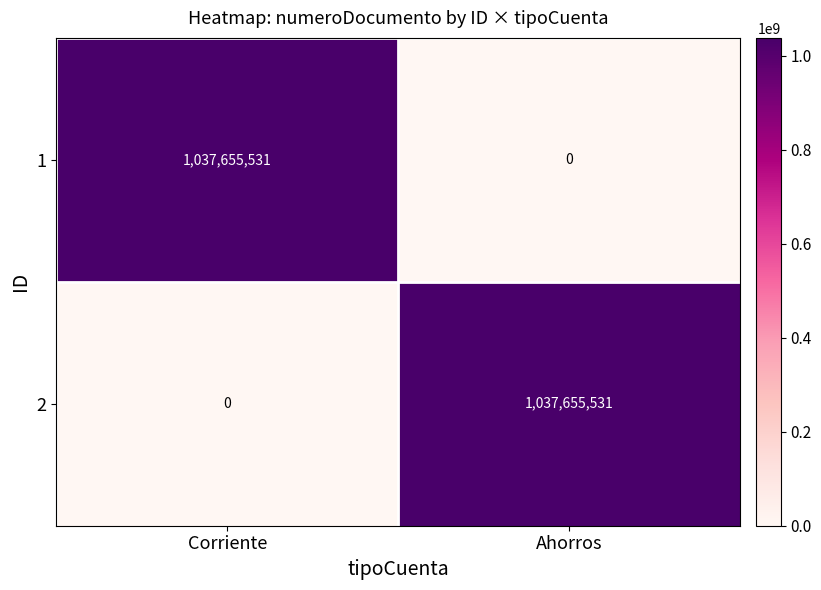

What is the difference between the maximum and minimum values in the 1 series?

1037655531